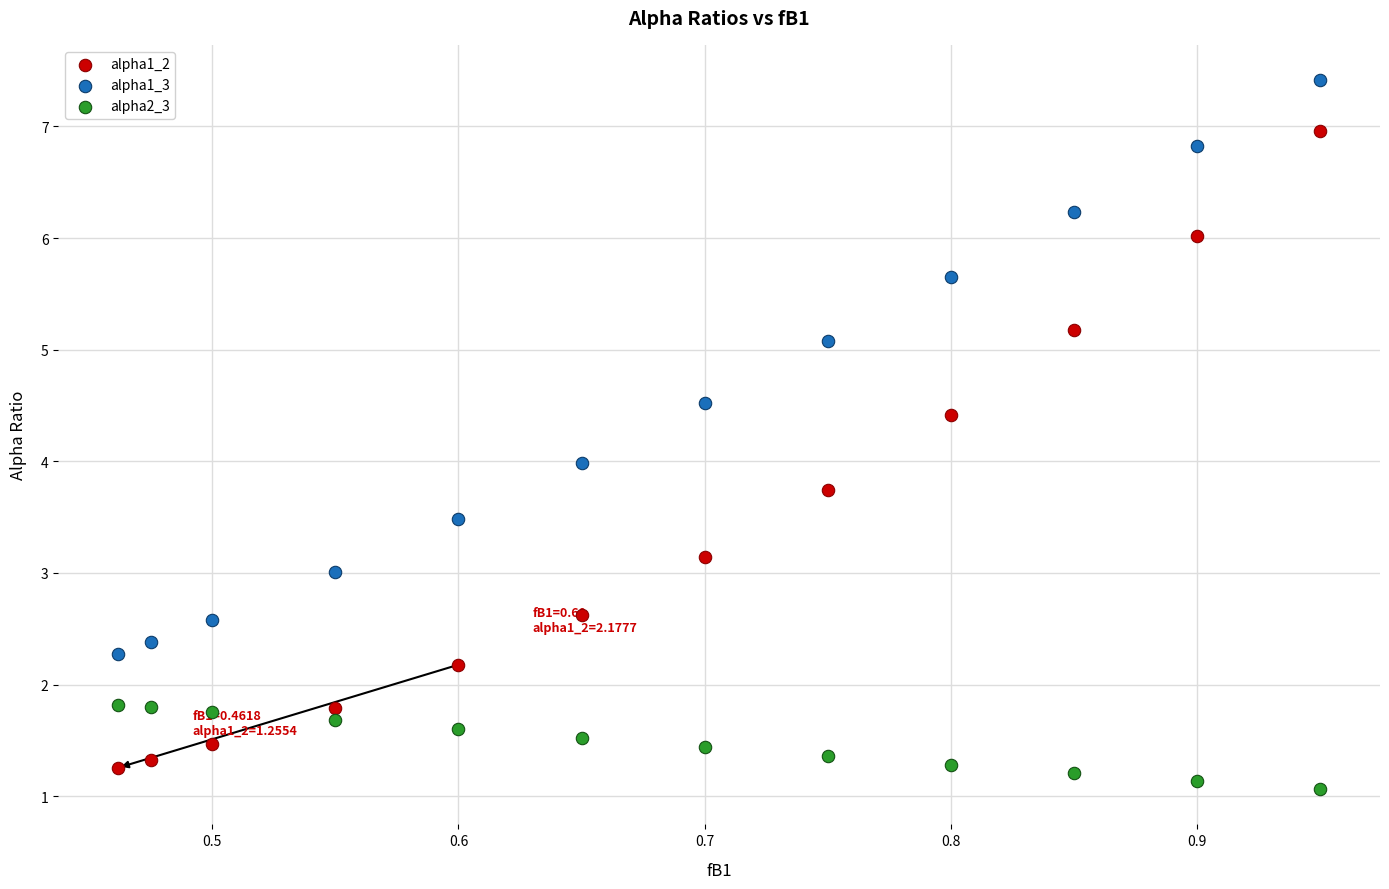

Which series has the widest spread of Y values?

alpha1_2